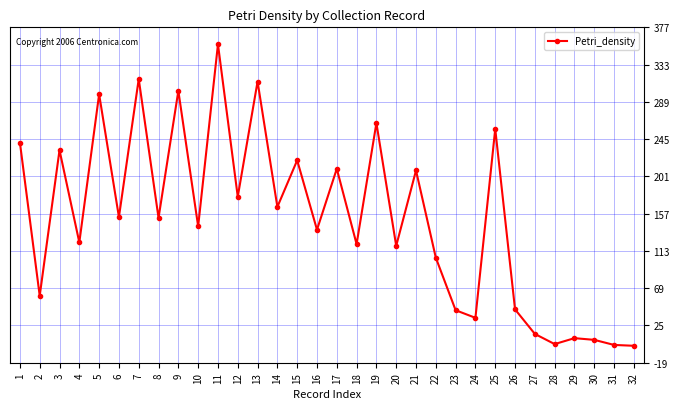

Approximately how many times larger is the value at 8 compared to 20?

1.3